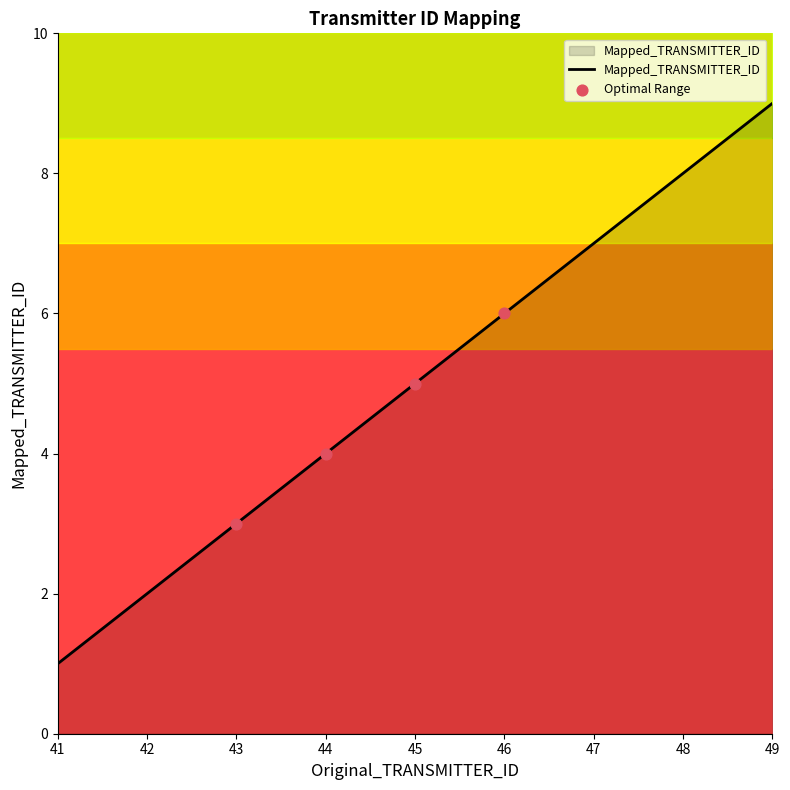

What is the ratio of the value at 43 to the value at 46?

0.5